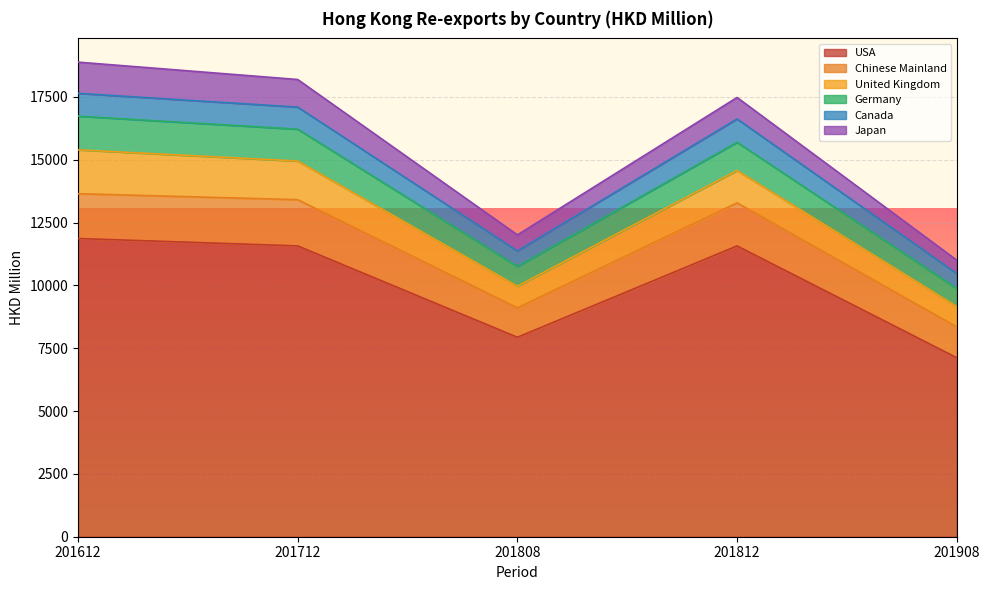

True or false: Germany and Chinese Mainland cross at least once.

False